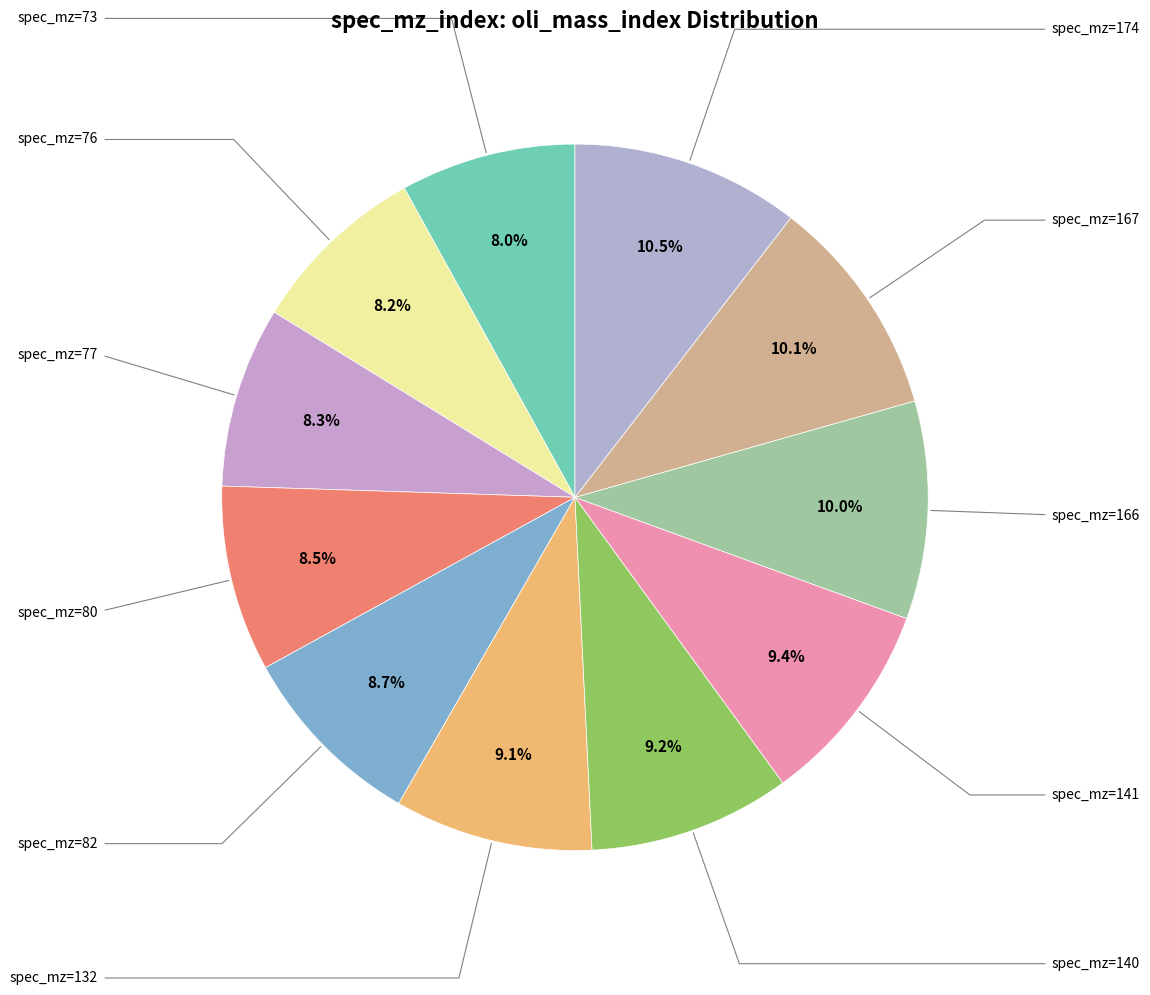

Which slice is the largest?

174